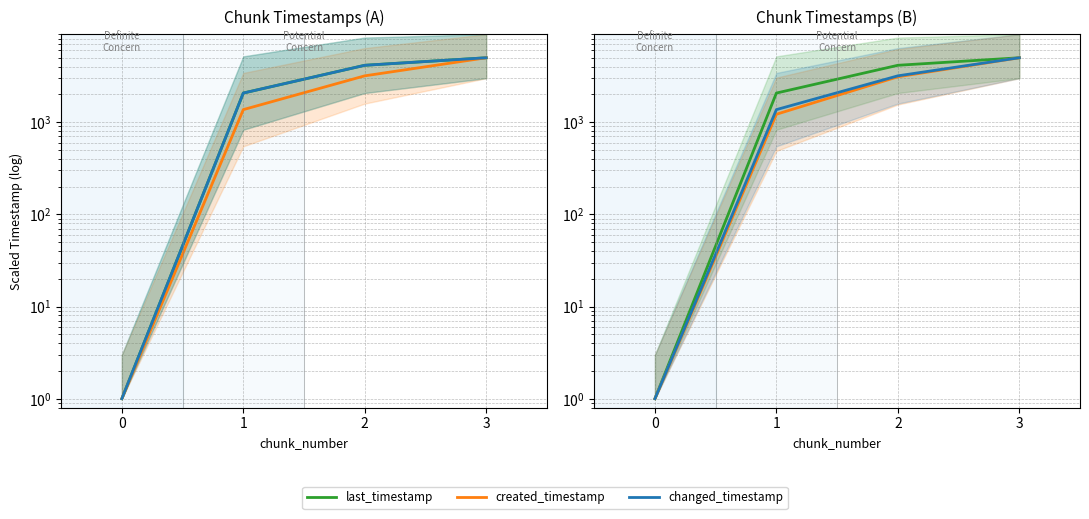

What is the total value across all series at 2?

14577.5